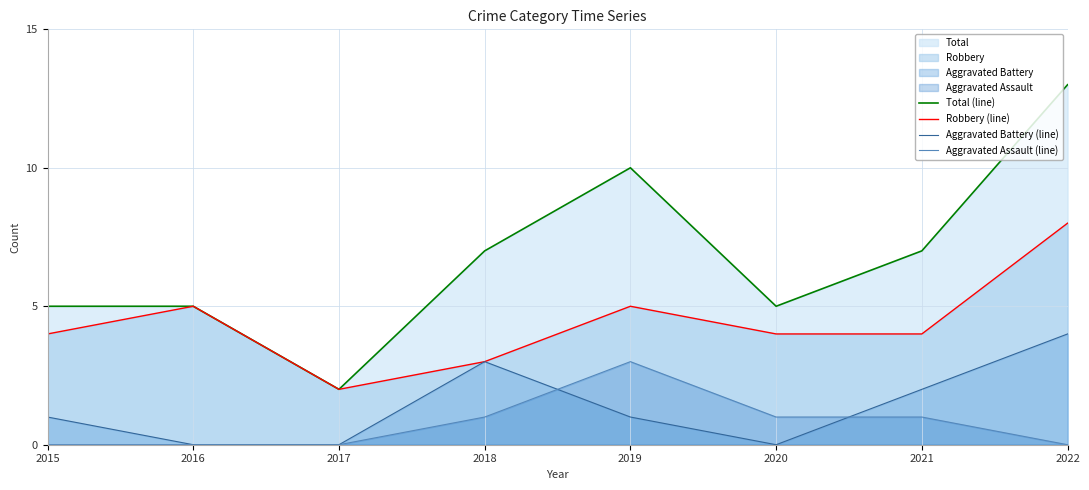

What is the spread (max minus min) of values at 2016?

5